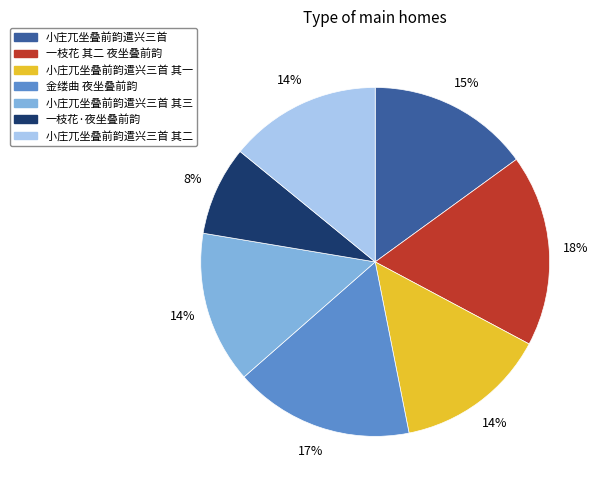

Count the number of slices in the pie.

7